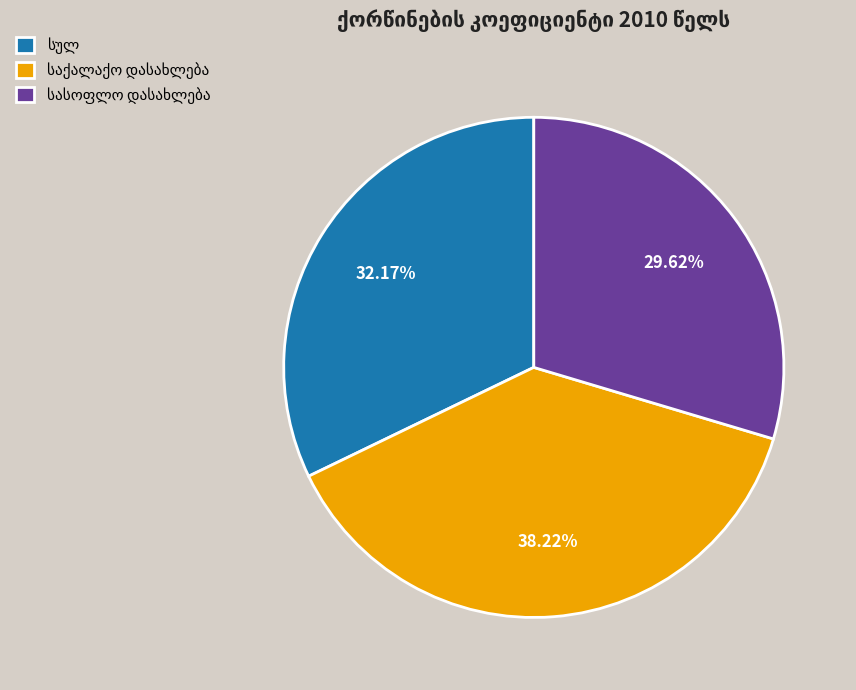

How many segments does this pie chart have?

3